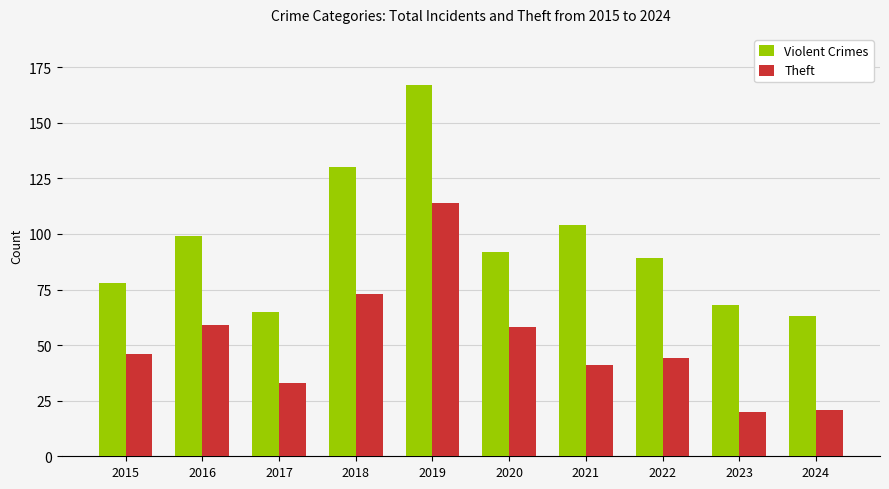

What are all the series names shown in the legend?

Violent Crimes, Theft